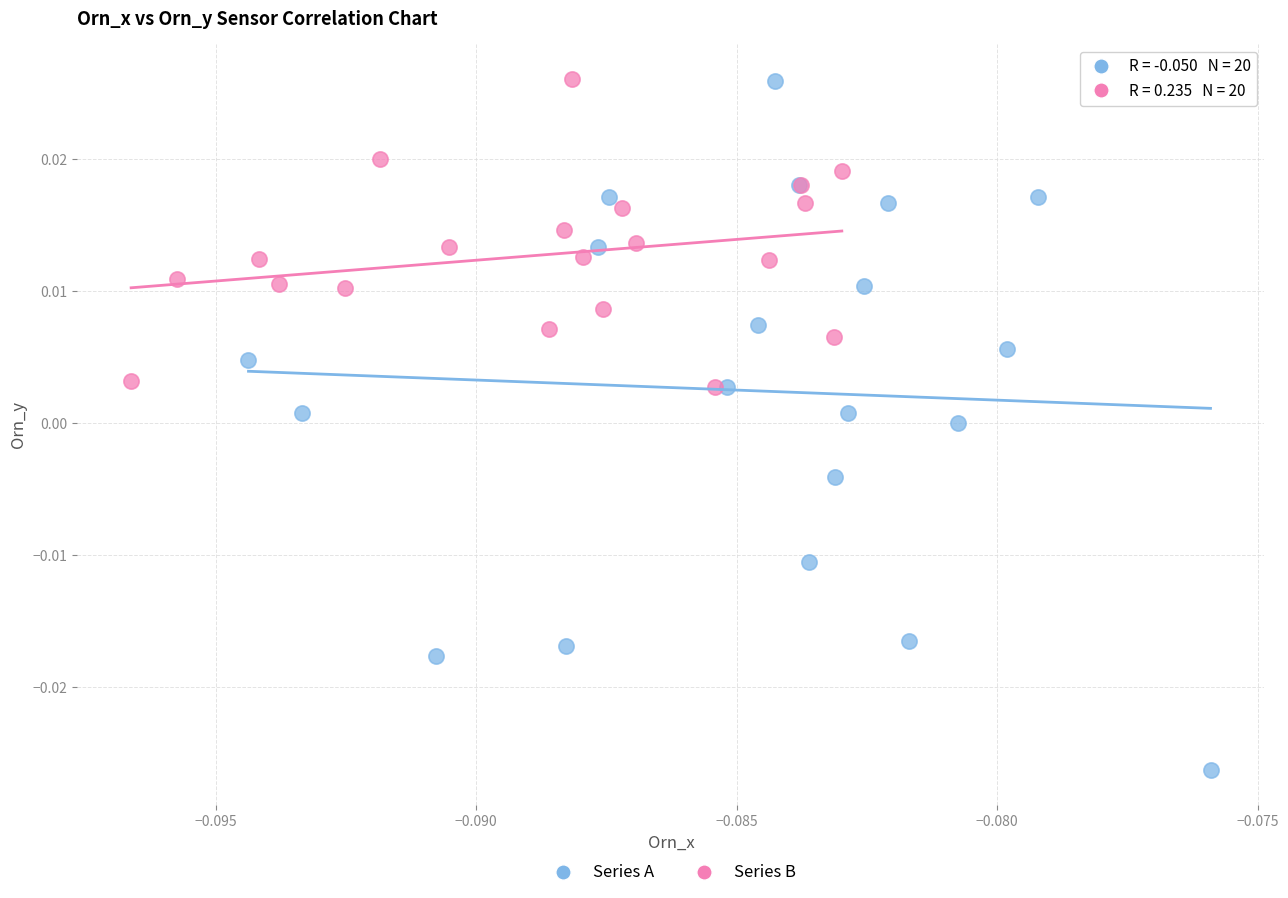

What are all the series names shown in the legend?

Series A, Series B